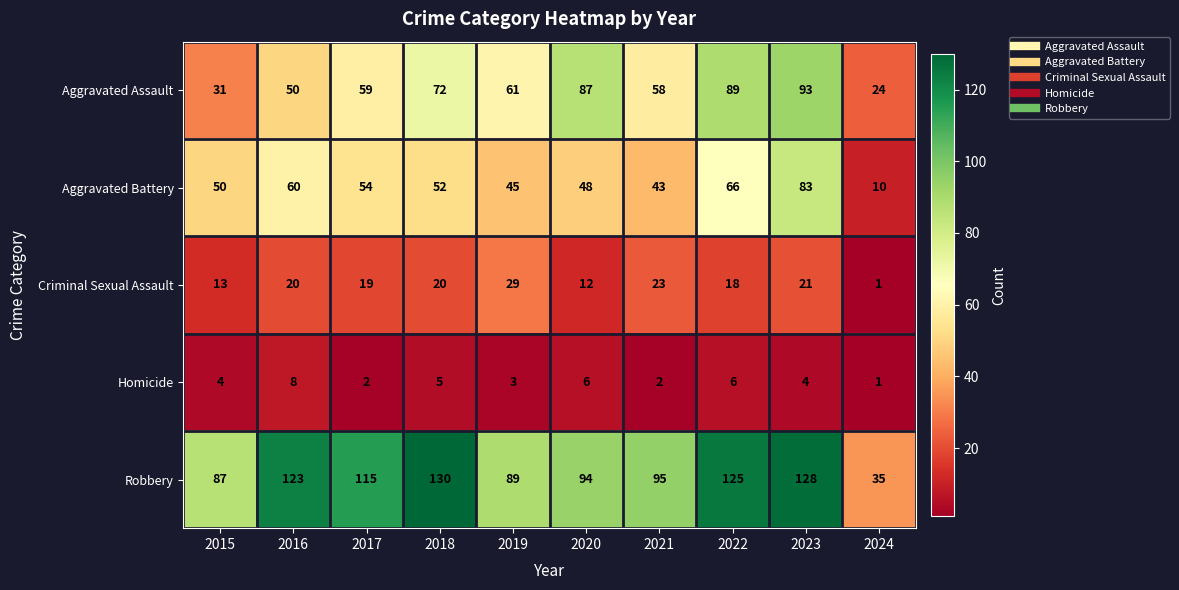

The Aggravated Battery series shows 116 at 2022. True or false?

False